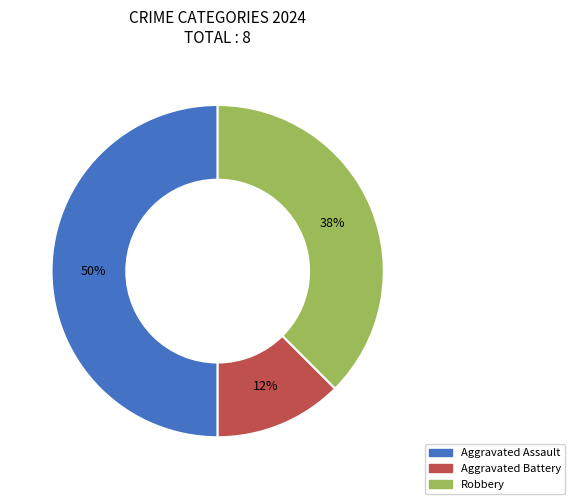

Rank the categories by value from lowest to highest.

Aggravated Battery, Robbery, Aggravated Assault